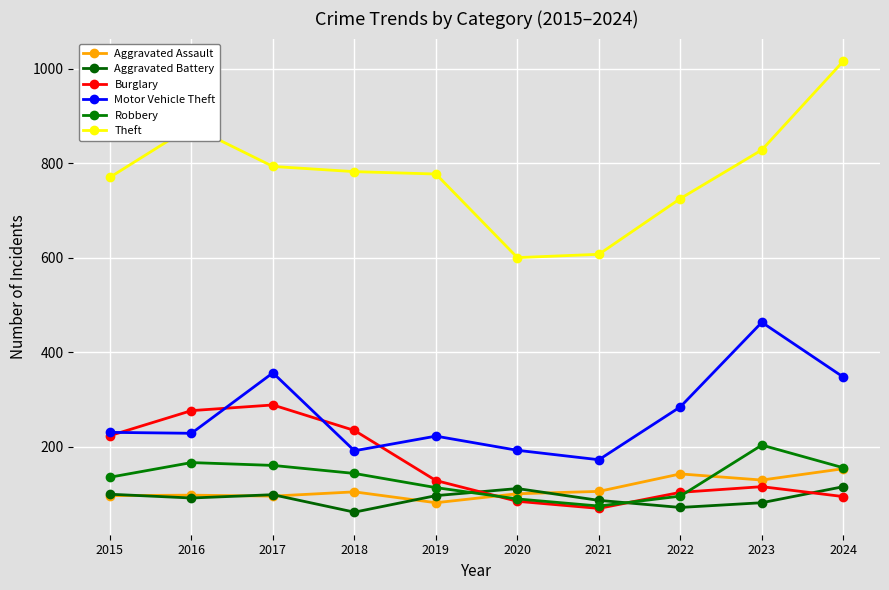

True or false: Burglary has more than 0 interior local peaks.

True